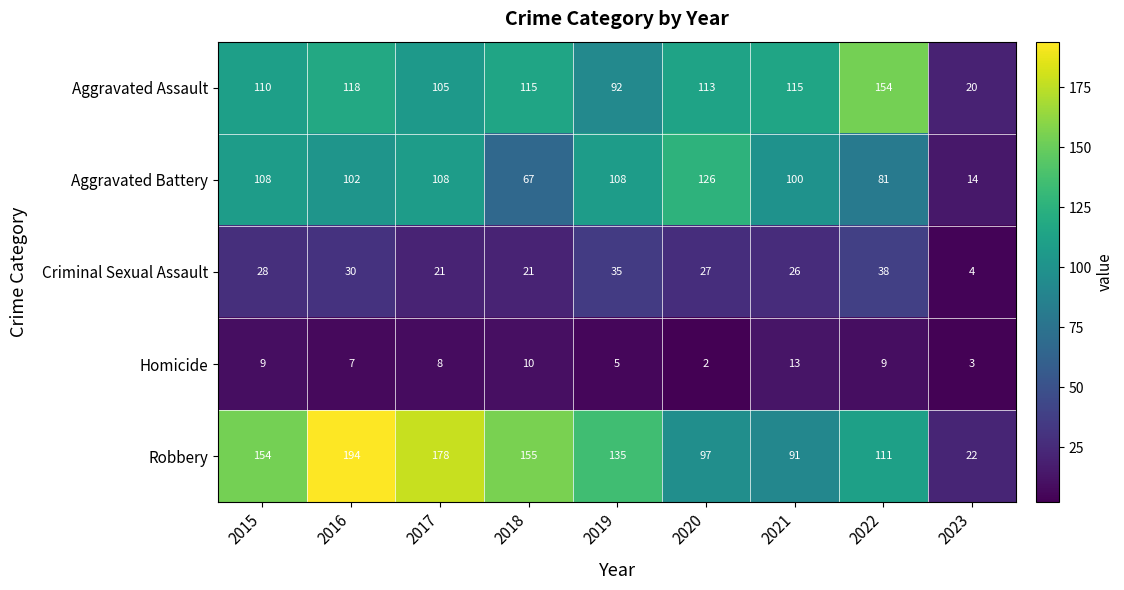

Which category has the highest value across all series?

2016